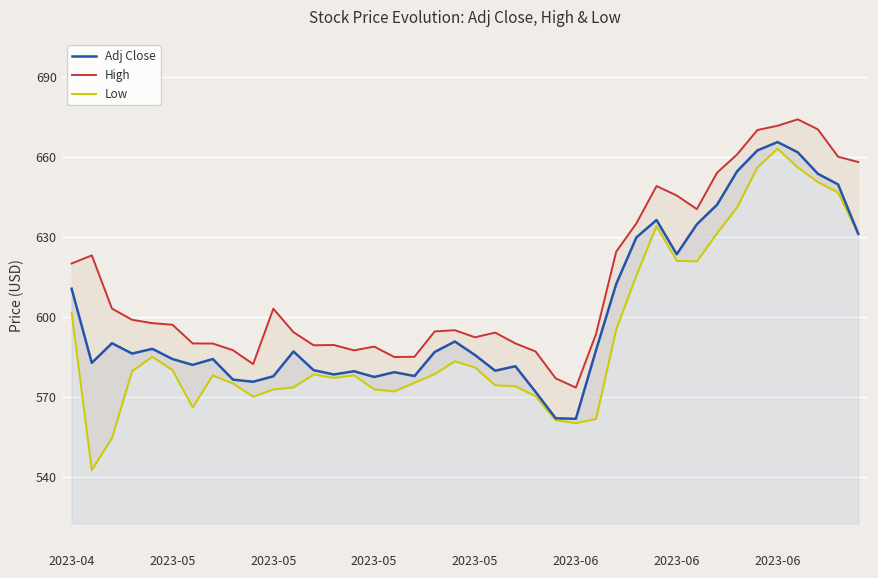

True or false: Adj Close and Low intersect in this chart.

False